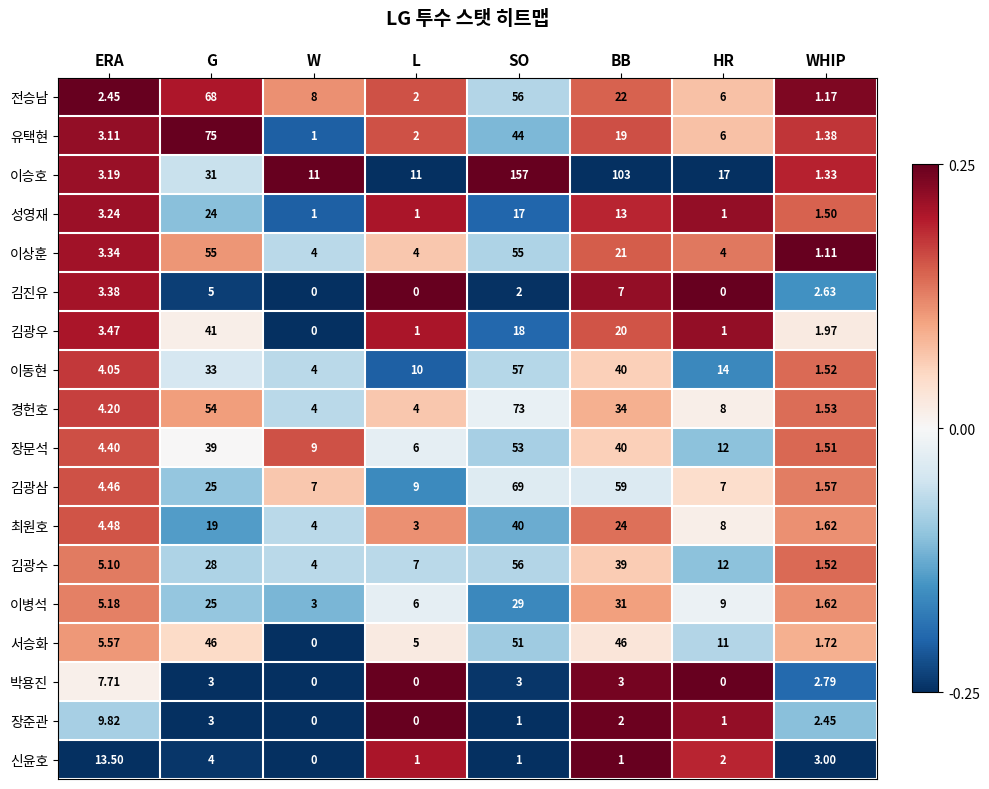

At which label is 신윤호 closest to 6?

G